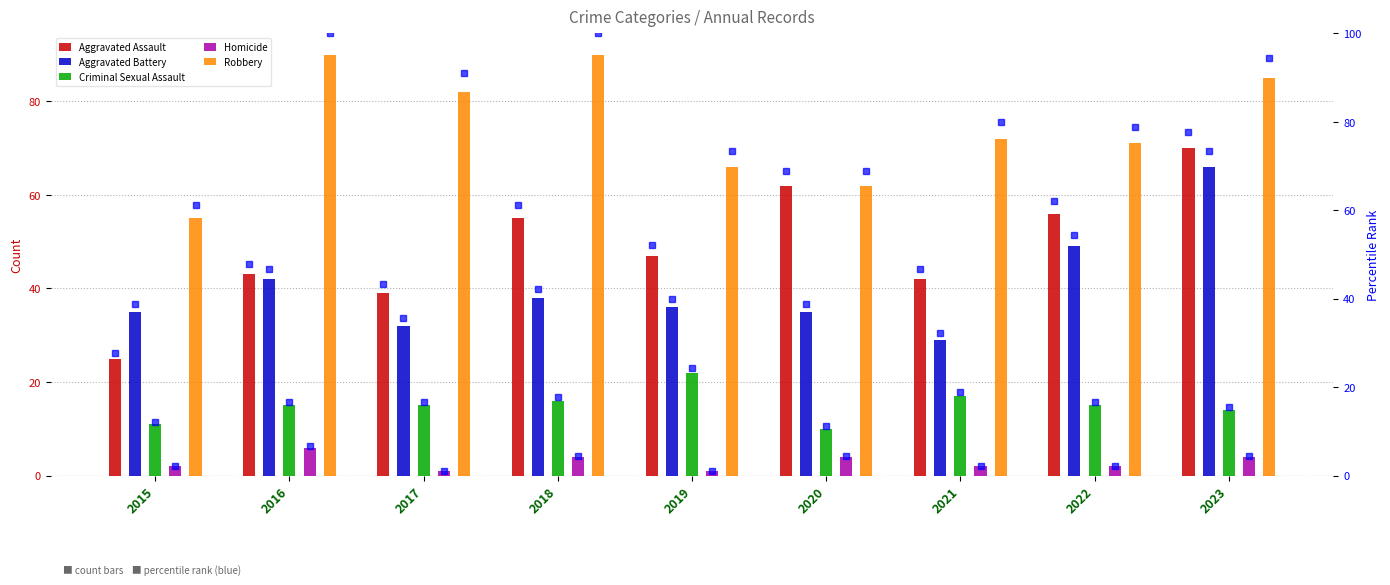

At which label is Aggravated Assault closest to 47?

2019